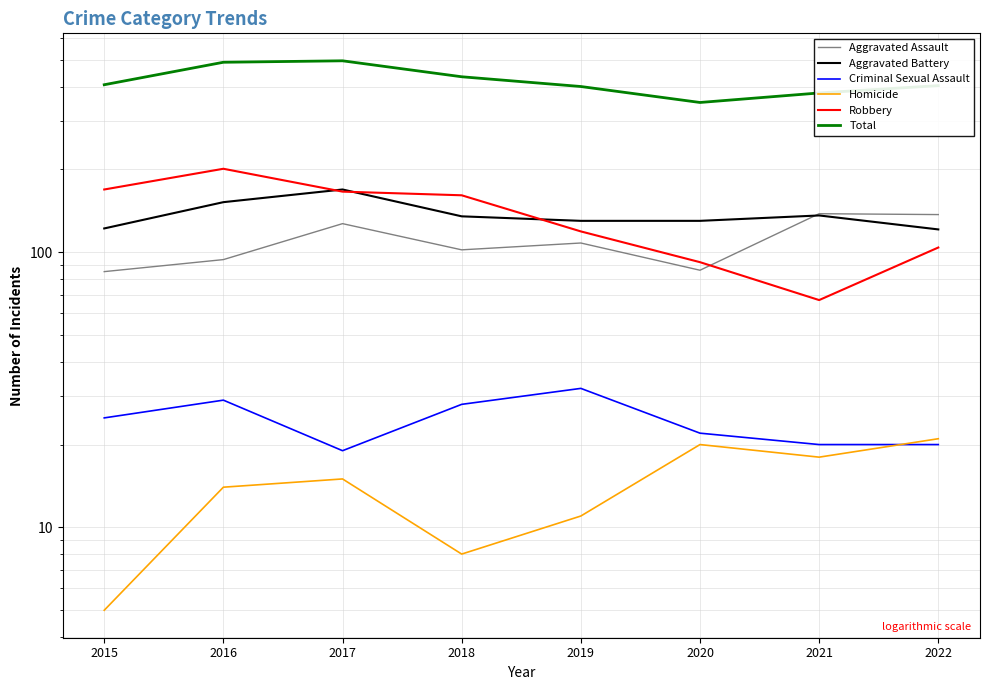

What is the difference between the maximum and minimum values in the Aggravated Battery series?

48